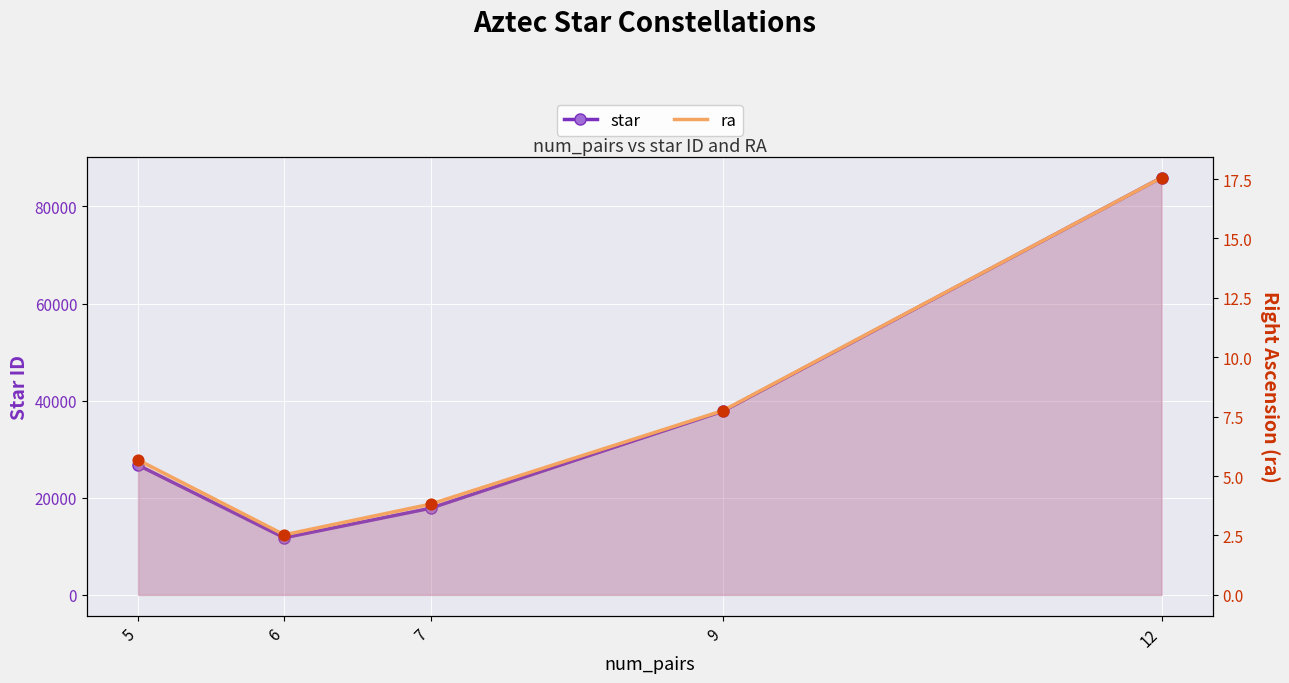

Which series has the largest Y range (max minus min)?

star